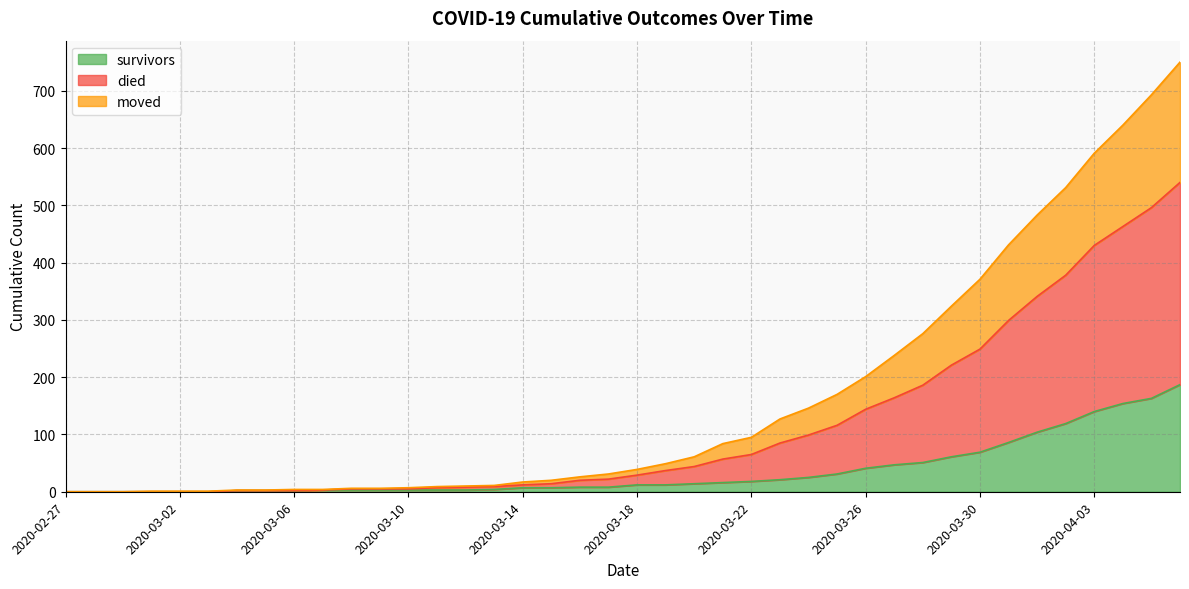

What is the spread (max minus min) of values at 2020-03-25?

139